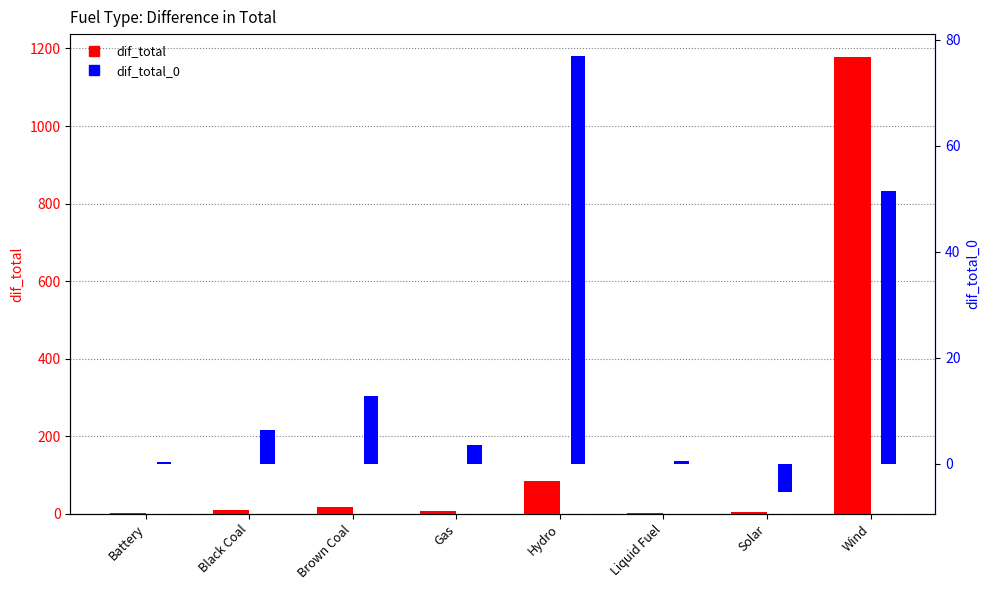

What is the value of the dif_total bar at the 8th from the left?

1178.1